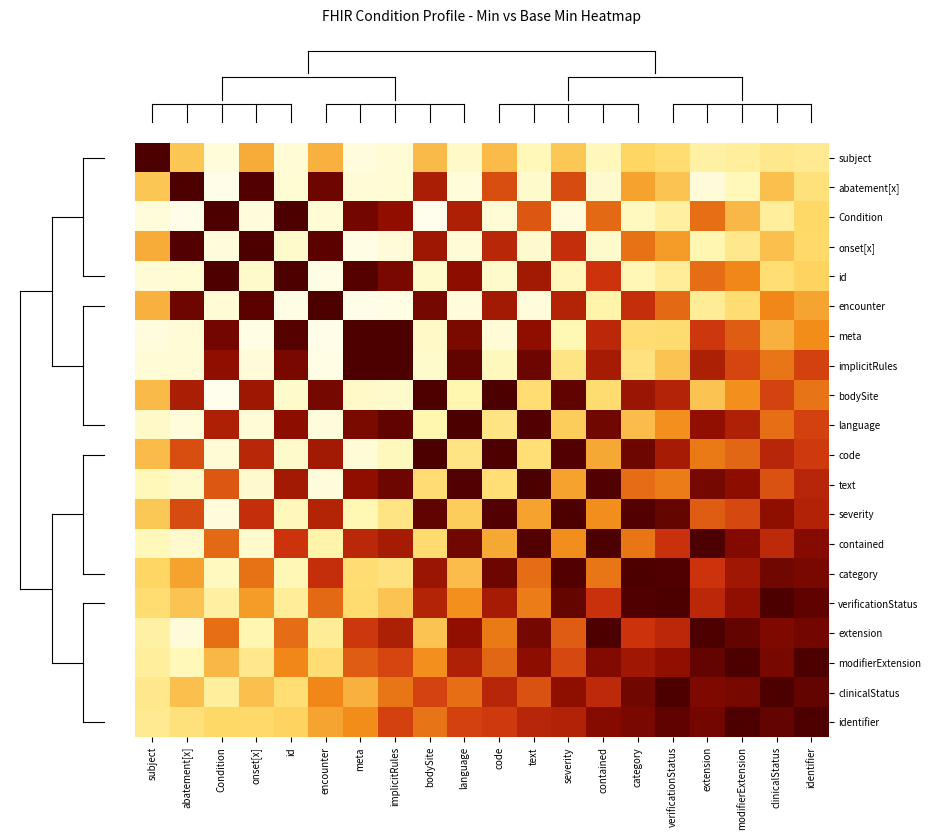

Reading left to right, extract all data points from this chart.

row_0: subject=1.0	abatement[x]=0.4	Condition=0.1	onset[x]=0.4	id=0.1	encounter=0.4	meta=0.1	implicitRules=0.1	bodySite=0.4	language=0.1	code=0.4	text=0.1	severity=0.4	contained=0.1	category=0.3	verificationStatus=0.3	extension=0.2	modifierExtension=0.2	clinicalStatus=0.3	identifier=0.2
row_1: subject=0.4	abatement[x]=1.0	Condition=0.0	onset[x]=1.0	id=0.1	encounter=0.9	meta=0.1	implicitRules=0.1	bodySite=0.8	language=0.1	code=0.6	text=0.1	severity=0.6	contained=0.1	category=0.5	verificationStatus=0.4	extension=0.1	modifierExtension=0.1	clinicalStatus=0.4	identifier=0.3
row_2: subject=0.1	abatement[x]=0.0	Condition=1.0	onset[x]=0.1	id=1.0	encounter=0.1	meta=0.9	implicitRules=0.8	bodySite=0.0	language=0.7	code=0.1	text=0.6	severity=0.1	contained=0.6	category=0.1	verificationStatus=0.2	extension=0.6	modifierExtension=0.4	clinicalStatus=0.2	identifier=0.3
row_3: subject=0.4	abatement[x]=1.0	Condition=0.1	onset[x]=1.0	id=0.1	encounter=1.0	meta=0.0	implicitRules=0.1	bodySite=0.8	language=0.1	code=0.7	text=0.1	severity=0.7	contained=0.1	category=0.5	verificationStatus=0.5	extension=0.2	modifierExtension=0.3	clinicalStatus=0.4	identifier=0.3
row_4: subject=0.1	abatement[x]=0.1	Condition=1.0	onset[x]=0.1	id=1.0	encounter=0.0	meta=1.0	implicitRules=0.9	bodySite=0.1	language=0.8	code=0.1	text=0.8	severity=0.1	contained=0.7	category=0.2	verificationStatus=0.2	extension=0.6	modifierExtension=0.5	clinicalStatus=0.3	identifier=0.3
row_5: subject=0.4	abatement[x]=0.9	Condition=0.1	onset[x]=1.0	id=0.0	encounter=1.0	meta=0.0	implicitRules=0.0	bodySite=0.9	language=0.1	code=0.8	text=0.1	severity=0.7	contained=0.2	category=0.7	verificationStatus=0.6	extension=0.2	modifierExtension=0.3	clinicalStatus=0.5	identifier=0.4
row_6: subject=0.1	abatement[x]=0.1	Condition=0.9	onset[x]=0.0	id=1.0	encounter=0.0	meta=1.0	implicitRules=1.0	bodySite=0.1	language=0.9	code=0.1	text=0.8	severity=0.2	contained=0.7	category=0.3	verificationStatus=0.3	extension=0.7	modifierExtension=0.6	clinicalStatus=0.4	identifier=0.5
row_7: subject=0.1	abatement[x]=0.1	Condition=0.8	onset[x]=0.1	id=0.9	encounter=0.0	meta=1.0	implicitRules=1.0	bodySite=0.1	language=0.9	code=0.1	text=0.9	severity=0.3	contained=0.8	category=0.3	verificationStatus=0.4	extension=0.7	modifierExtension=0.6	clinicalStatus=0.5	identifier=0.6
row_8: subject=0.4	abatement[x]=0.8	Condition=0.0	onset[x]=0.8	id=0.1	encounter=0.9	meta=0.1	implicitRules=0.1	bodySite=1.0	language=0.2	code=1.0	text=0.3	severity=0.9	contained=0.3	category=0.8	verificationStatus=0.7	extension=0.4	modifierExtension=0.5	clinicalStatus=0.6	identifier=0.5
row_9: subject=0.1	abatement[x]=0.1	Condition=0.7	onset[x]=0.1	id=0.8	encounter=0.1	meta=0.9	implicitRules=0.9	bodySite=0.2	language=1.0	code=0.3	text=1.0	severity=0.4	contained=0.9	category=0.4	verificationStatus=0.5	extension=0.8	modifierExtension=0.7	clinicalStatus=0.6	identifier=0.6
row_10: subject=0.4	abatement[x]=0.6	Condition=0.1	onset[x]=0.7	id=0.1	encounter=0.8	meta=0.1	implicitRules=0.1	bodySite=1.0	language=0.3	code=1.0	text=0.3	severity=1.0	contained=0.4	category=0.9	verificationStatus=0.8	extension=0.5	modifierExtension=0.6	clinicalStatus=0.7	identifier=0.7
row_11: subject=0.1	abatement[x]=0.1	Condition=0.6	onset[x]=0.1	id=0.8	encounter=0.1	meta=0.8	implicitRules=0.9	bodySite=0.3	language=1.0	code=0.3	text=1.0	severity=0.4	contained=1.0	category=0.6	verificationStatus=0.5	extension=0.9	modifierExtension=0.8	clinicalStatus=0.6	identifier=0.7
row_12: subject=0.4	abatement[x]=0.6	Condition=0.1	onset[x]=0.7	id=0.1	encounter=0.7	meta=0.2	implicitRules=0.3	bodySite=0.9	language=0.4	code=1.0	text=0.4	severity=1.0	contained=0.5	category=1.0	verificationStatus=0.9	extension=0.6	modifierExtension=0.6	clinicalStatus=0.8	identifier=0.7
row_13: subject=0.1	abatement[x]=0.1	Condition=0.6	onset[x]=0.1	id=0.7	encounter=0.2	meta=0.7	implicitRules=0.8	bodySite=0.3	language=0.9	code=0.4	text=1.0	severity=0.5	contained=1.0	category=0.5	verificationStatus=0.7	extension=1.0	modifierExtension=0.9	clinicalStatus=0.7	identifier=0.8
row_14: subject=0.3	abatement[x]=0.5	Condition=0.1	onset[x]=0.5	id=0.2	encounter=0.7	meta=0.3	implicitRules=0.3	bodySite=0.8	language=0.4	code=0.9	text=0.6	severity=1.0	contained=0.5	category=1.0	verificationStatus=1.0	extension=0.7	modifierExtension=0.8	clinicalStatus=0.9	identifier=0.9
row_15: subject=0.3	abatement[x]=0.4	Condition=0.2	onset[x]=0.5	id=0.2	encounter=0.6	meta=0.3	implicitRules=0.4	bodySite=0.7	language=0.5	code=0.8	text=0.5	severity=0.9	contained=0.7	category=1.0	verificationStatus=1.0	extension=0.7	modifierExtension=0.8	clinicalStatus=1.0	identifier=0.9
row_16: subject=0.2	abatement[x]=0.1	Condition=0.6	onset[x]=0.2	id=0.6	encounter=0.2	meta=0.7	implicitRules=0.7	bodySite=0.4	language=0.8	code=0.5	text=0.9	severity=0.6	contained=1.0	category=0.7	verificationStatus=0.7	extension=1.0	modifierExtension=0.9	clinicalStatus=0.9	identifier=0.9
row_17: subject=0.2	abatement[x]=0.1	Condition=0.4	onset[x]=0.3	id=0.5	encounter=0.3	meta=0.6	implicitRules=0.6	bodySite=0.5	language=0.7	code=0.6	text=0.8	severity=0.6	contained=0.9	category=0.8	verificationStatus=0.8	extension=0.9	modifierExtension=1.0	clinicalStatus=0.9	identifier=1.0
row_18: subject=0.3	abatement[x]=0.4	Condition=0.2	onset[x]=0.4	id=0.3	encounter=0.5	meta=0.4	implicitRules=0.5	bodySite=0.6	language=0.6	code=0.7	text=0.6	severity=0.8	contained=0.7	category=0.9	verificationStatus=1.0	extension=0.9	modifierExtension=0.9	clinicalStatus=1.0	identifier=0.9
row_19: subject=0.2	abatement[x]=0.3	Condition=0.3	onset[x]=0.3	id=0.3	encounter=0.4	meta=0.5	implicitRules=0.6	bodySite=0.5	language=0.6	code=0.7	text=0.7	severity=0.7	contained=0.8	category=0.9	verificationStatus=0.9	extension=0.9	modifierExtension=1.0	clinicalStatus=0.9	identifier=1.0